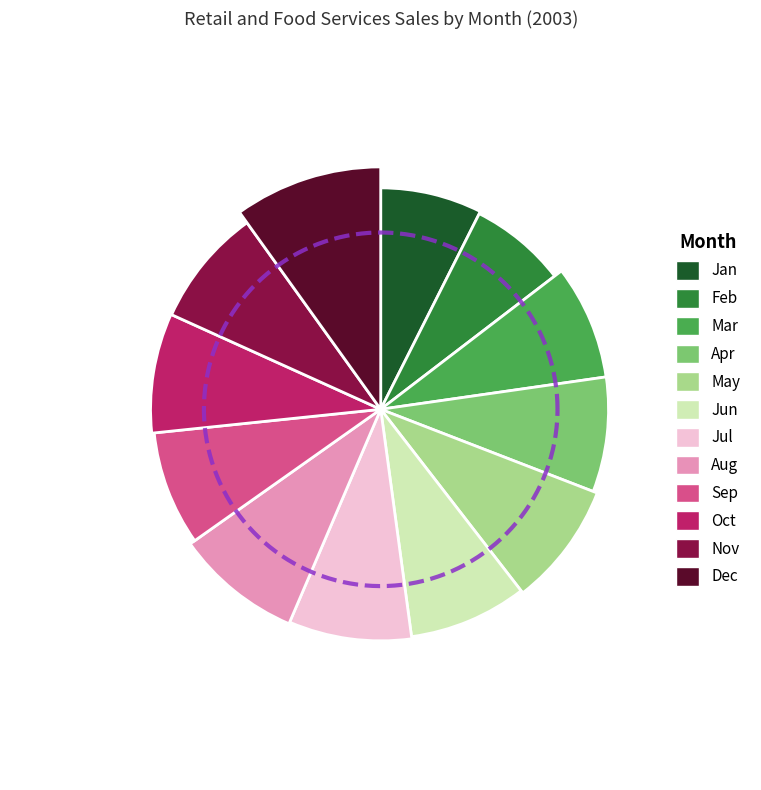

To the nearest percent, what percentage of the pie is Dec?

10%